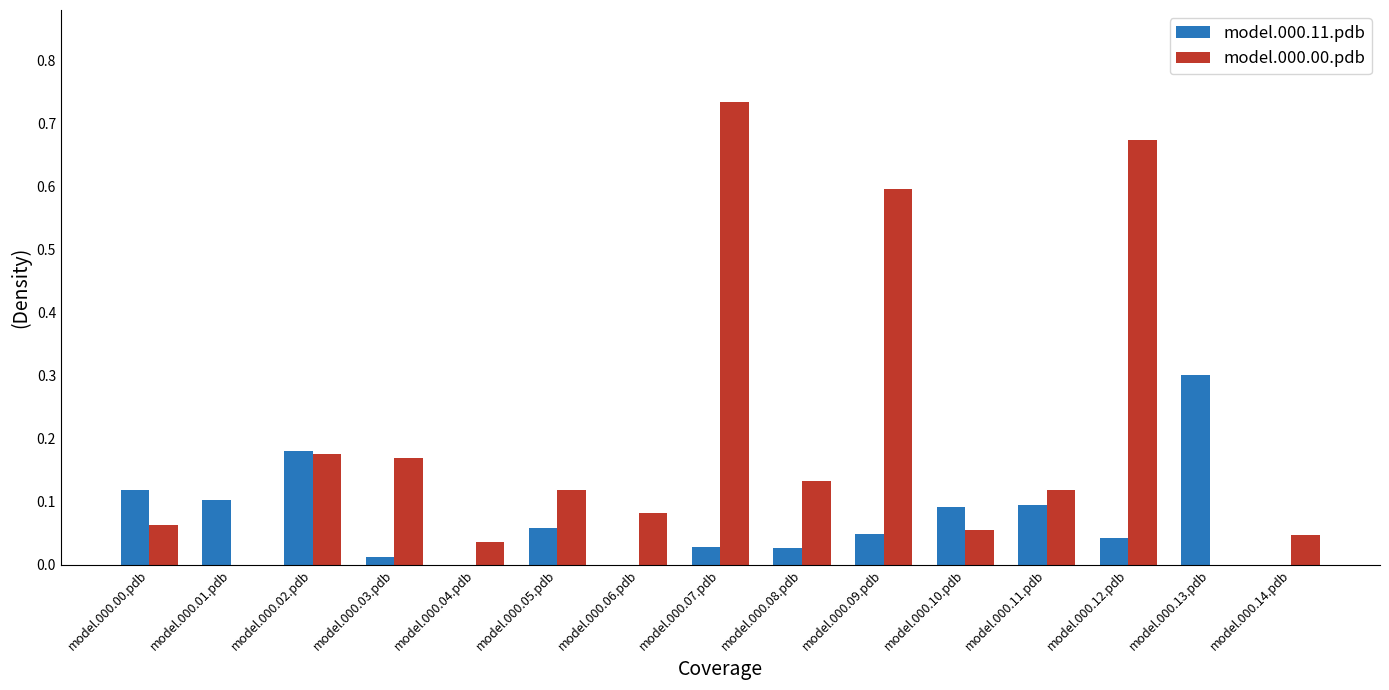

Which series changed the most between model.000.00.pdb and model.000.06.pdb?

model.000.11.pdb